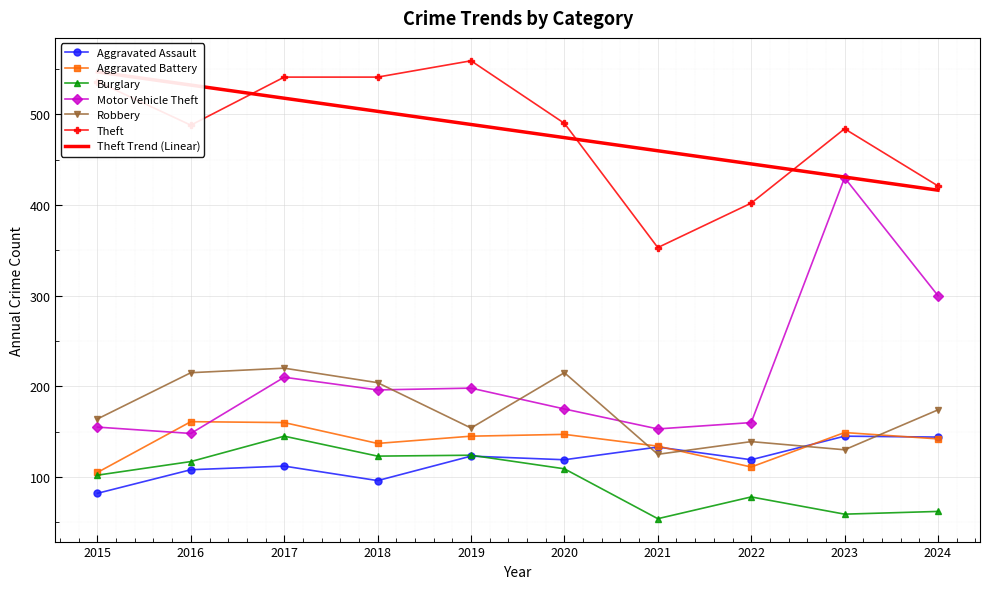

Between 2015 and 2022, which series saw the biggest shift?

Theft